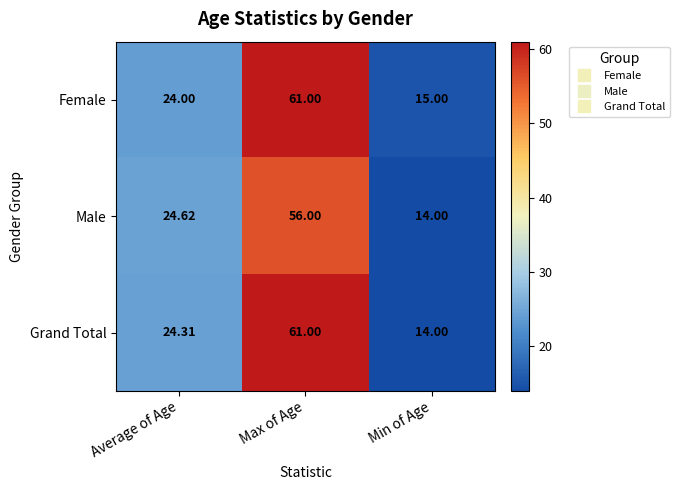

Rank the categories by Male value from lowest to highest.

Min of Age, Average of Age, Max of Age